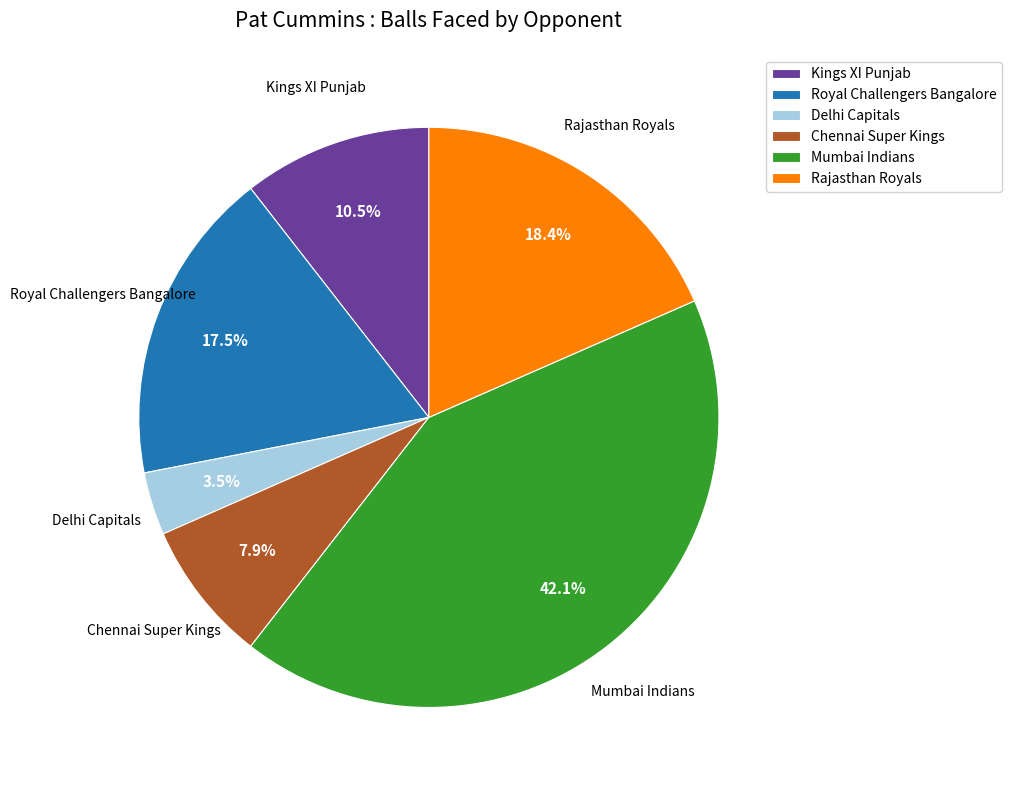

To the nearest percent, what percentage of the pie is Chennai Super Kings?

8%